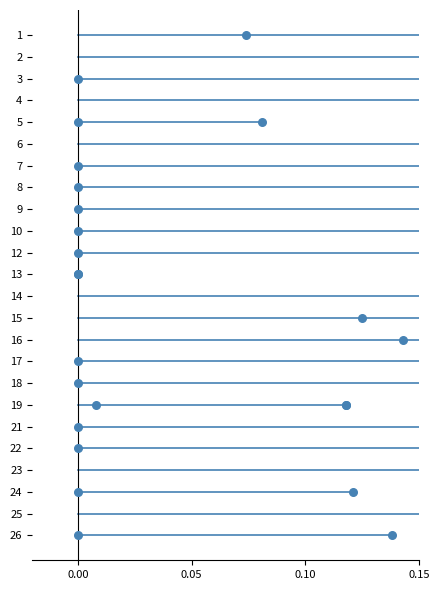

Which series has the largest Y range (max minus min)?

f1